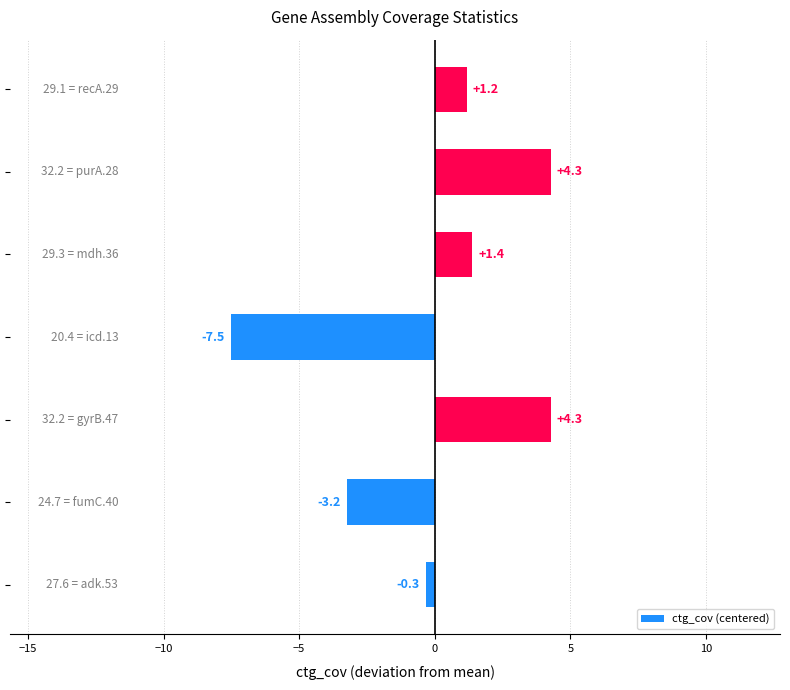

What is the maximum value shown in the chart?

4.3